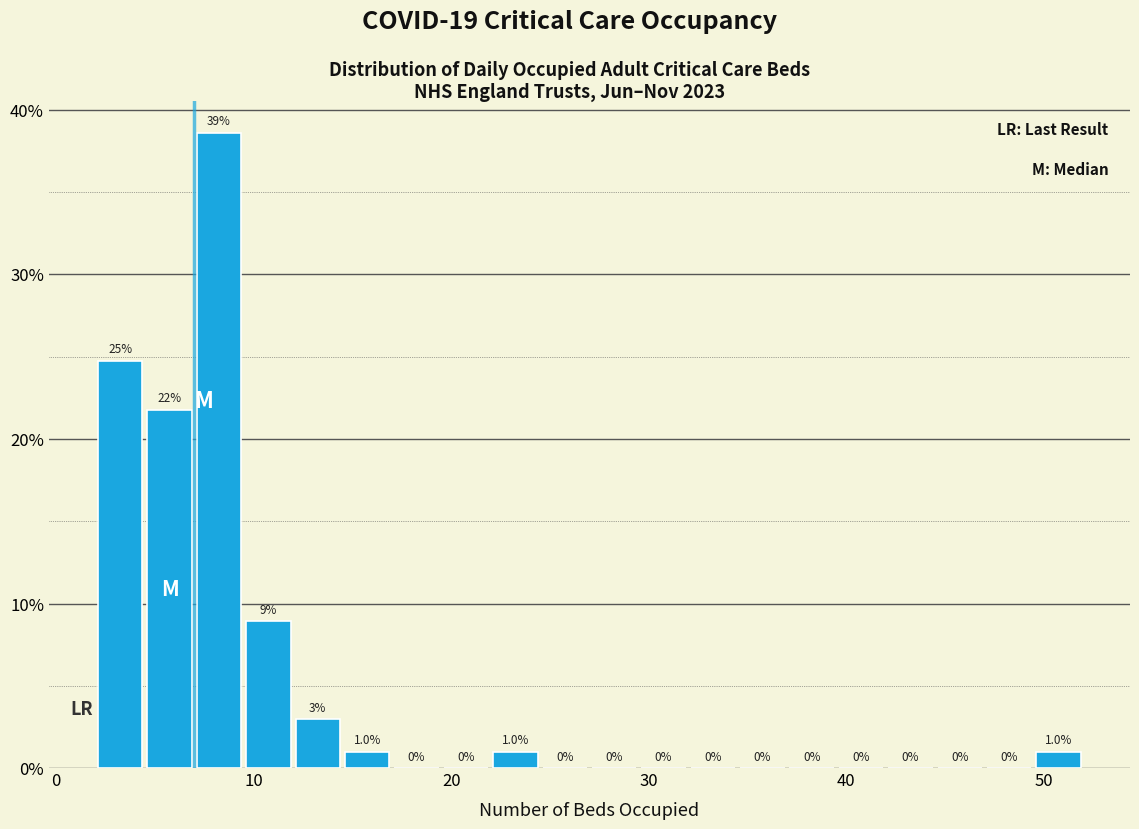

Read against the x-axis, roughly where is the centre of the tallest bar?

8